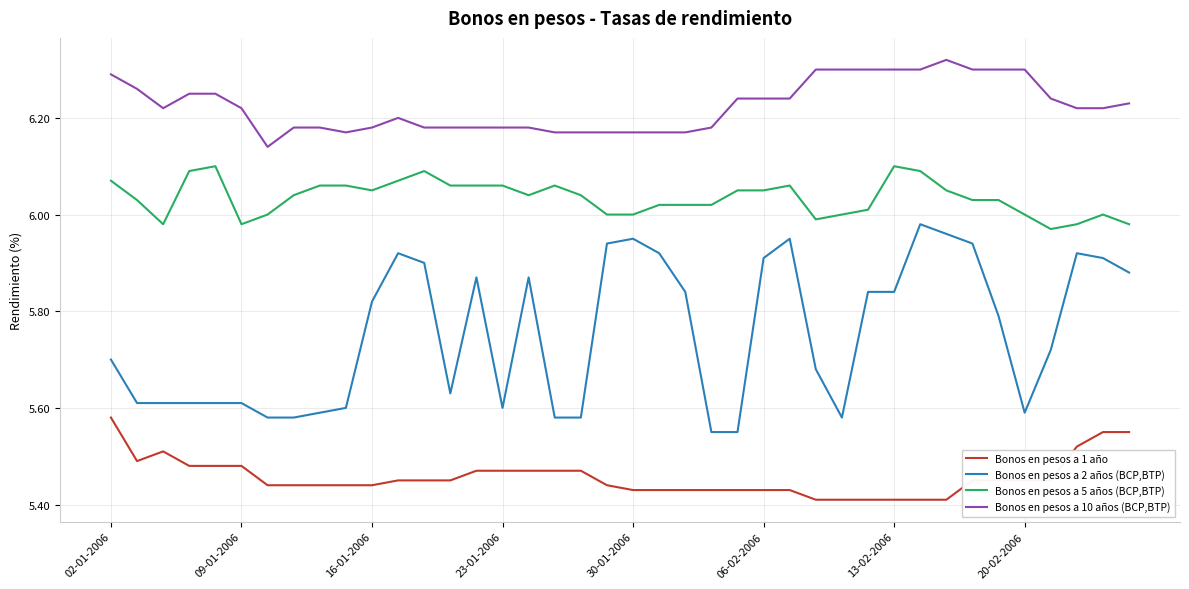

At how many categories does at least one series exceed 6?

40